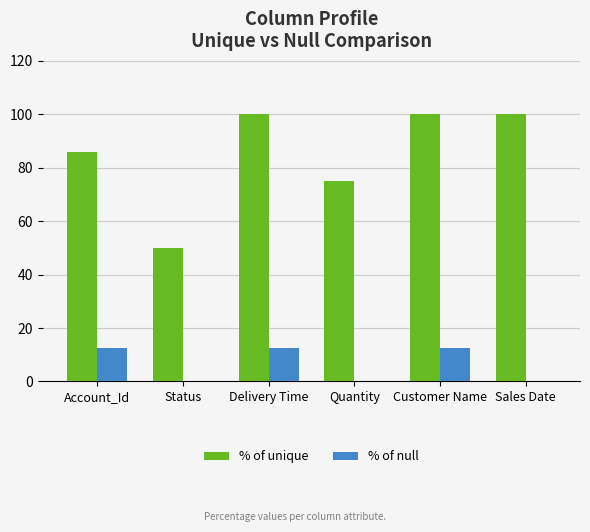

What is the sum of the % of unique values at Delivery Time and Quantity?

175.0